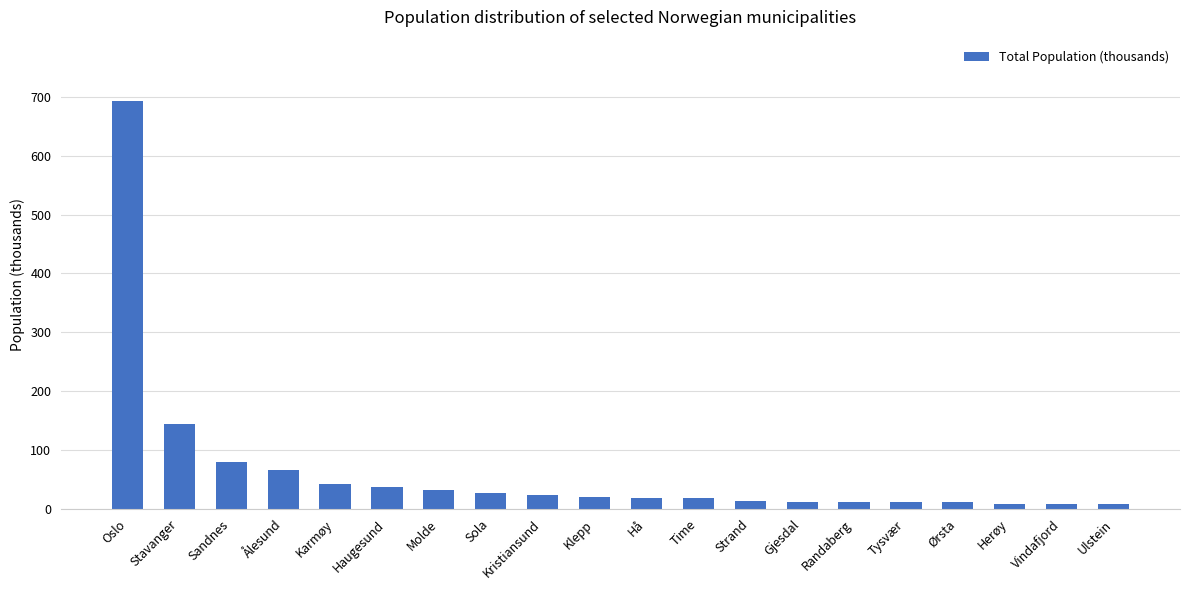

At which label does the data first exceed 19?

Oslo